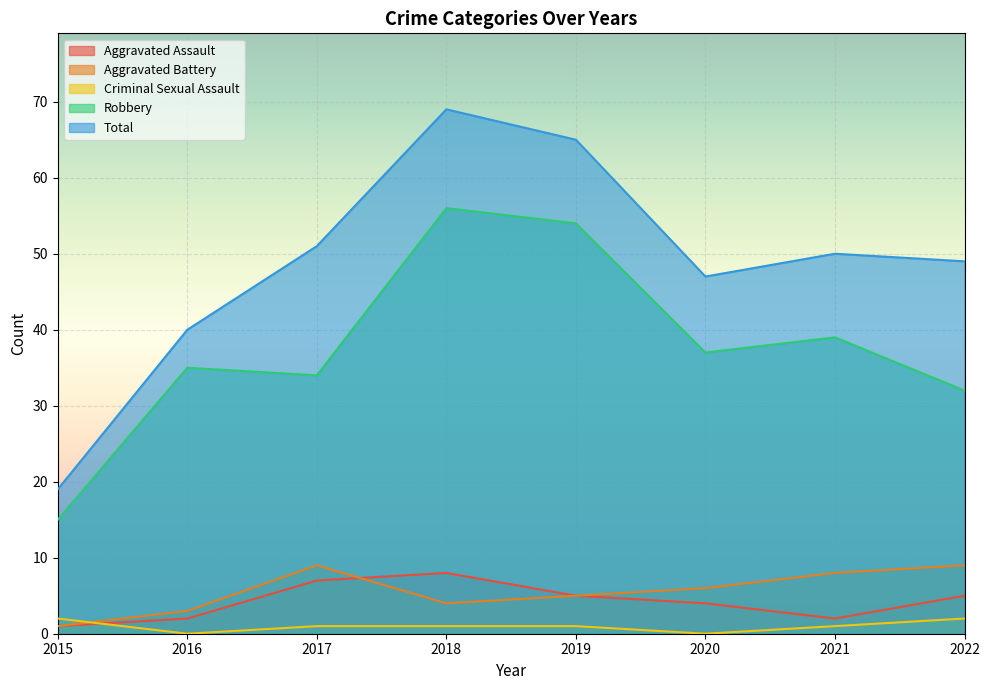

The Robbery series shows 55 at 2020. True or false?

False